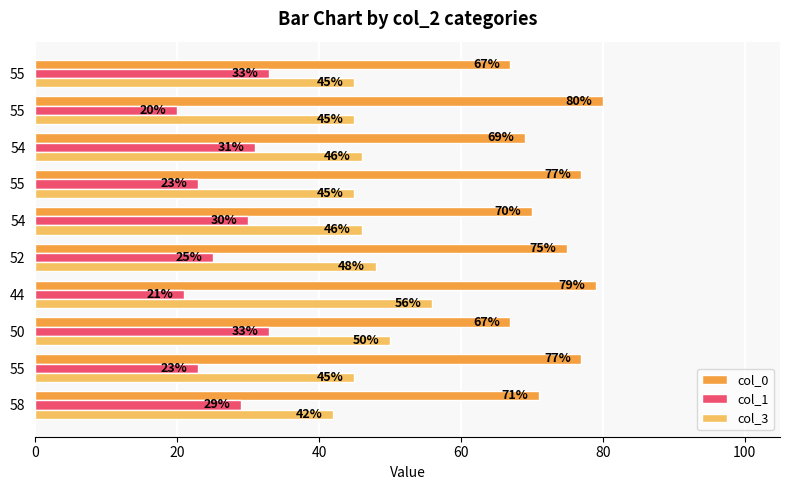

What are all the series names shown in the legend?

col_0, col_1, col_3